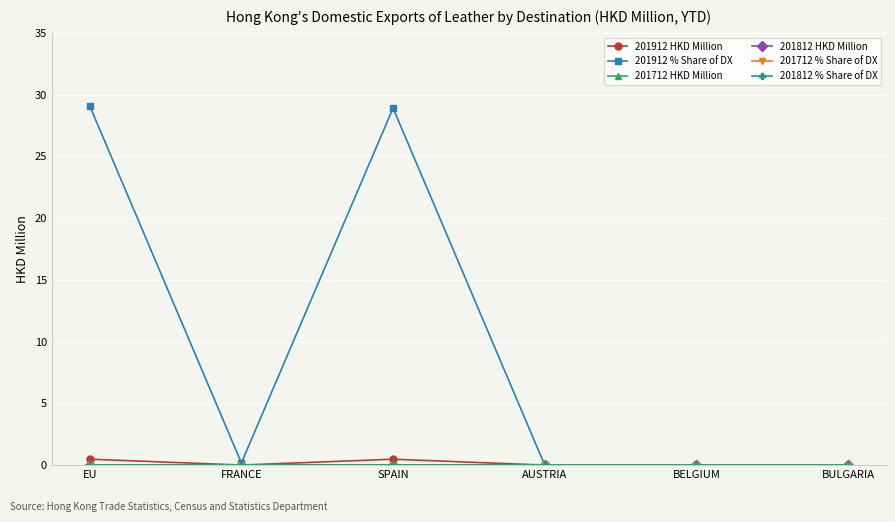

Does the chart have visible grid lines?

Yes